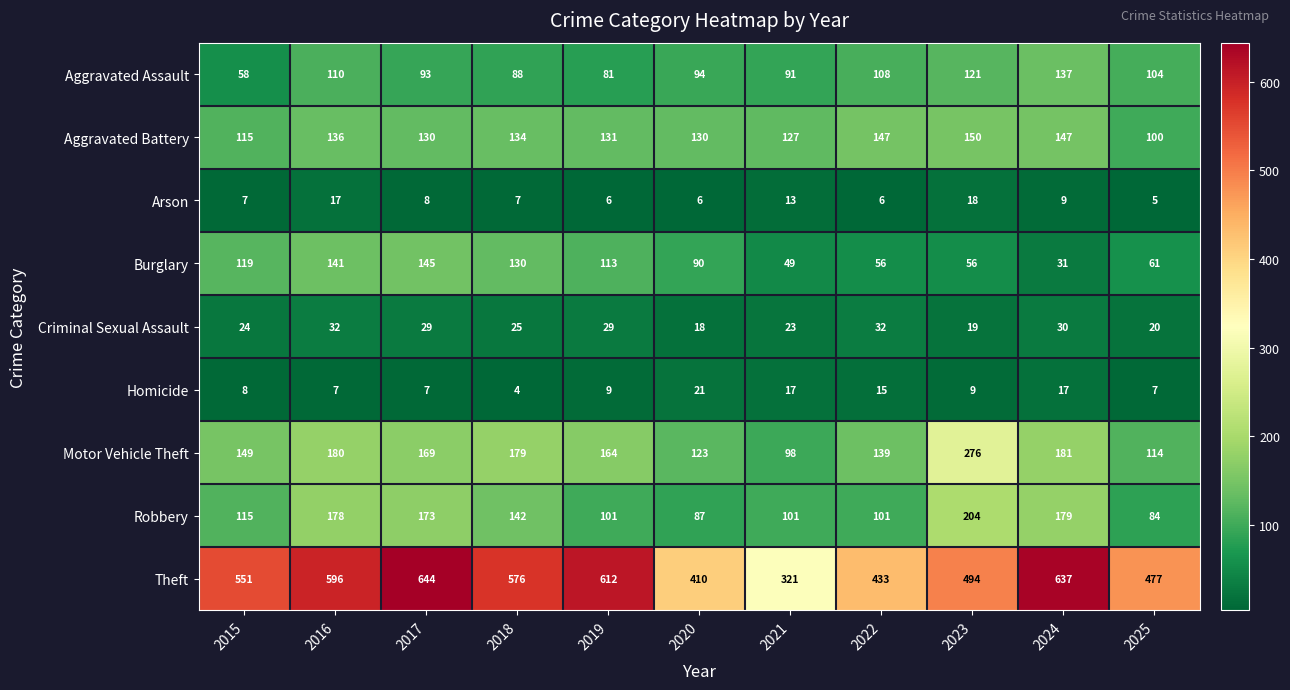

List the series in order of their peak value, lowest first.

Arson, Homicide, Criminal Sexual Assault, Aggravated Assault, Burglary, Aggravated Battery, Robbery, Motor Vehicle Theft, Theft